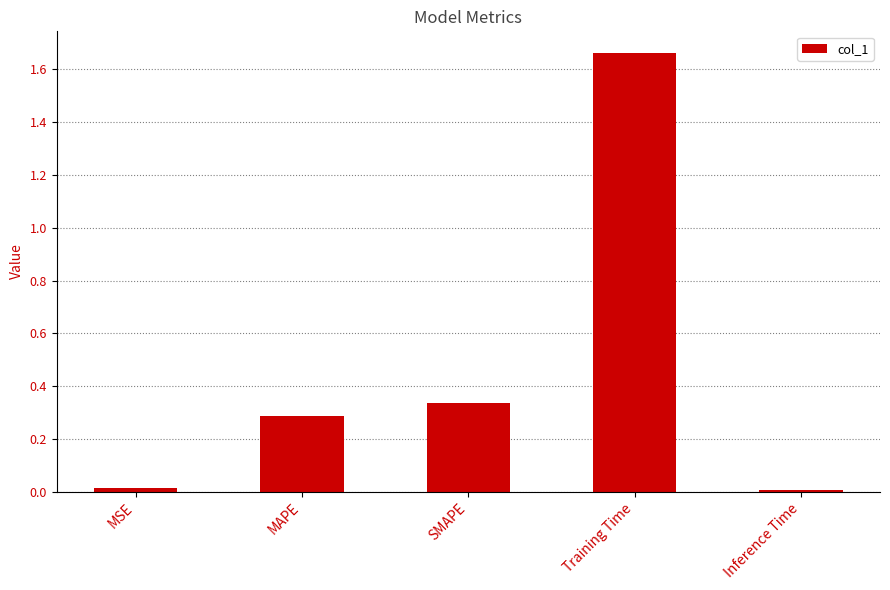

What is the average value?

0.5